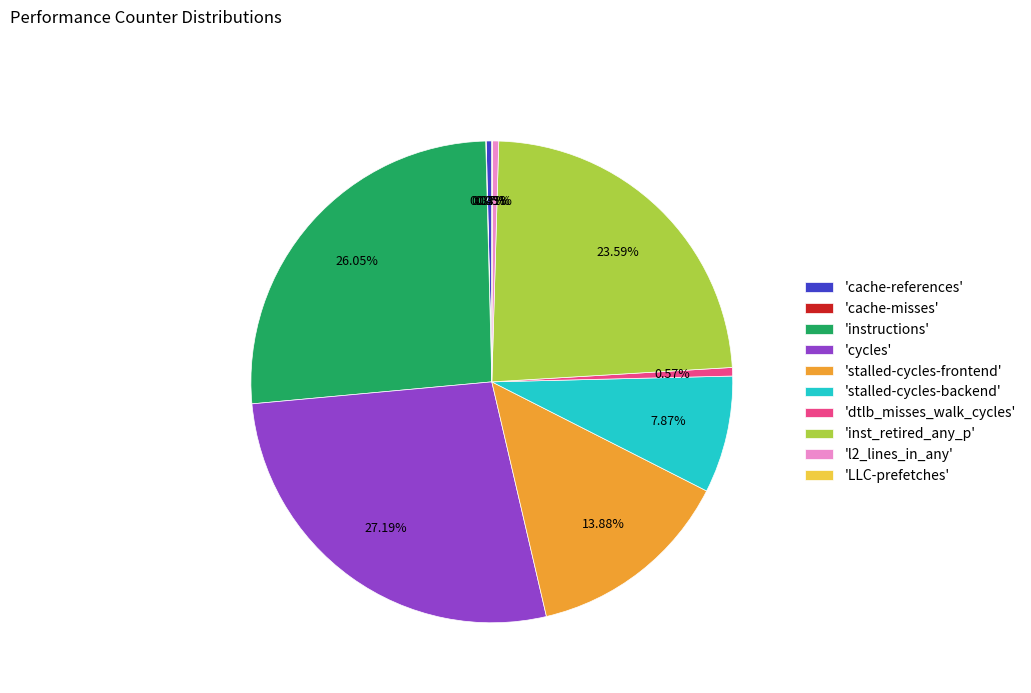

Combined, do 'instructions' and 'l2_lines_in_any' account for over 50%?

No